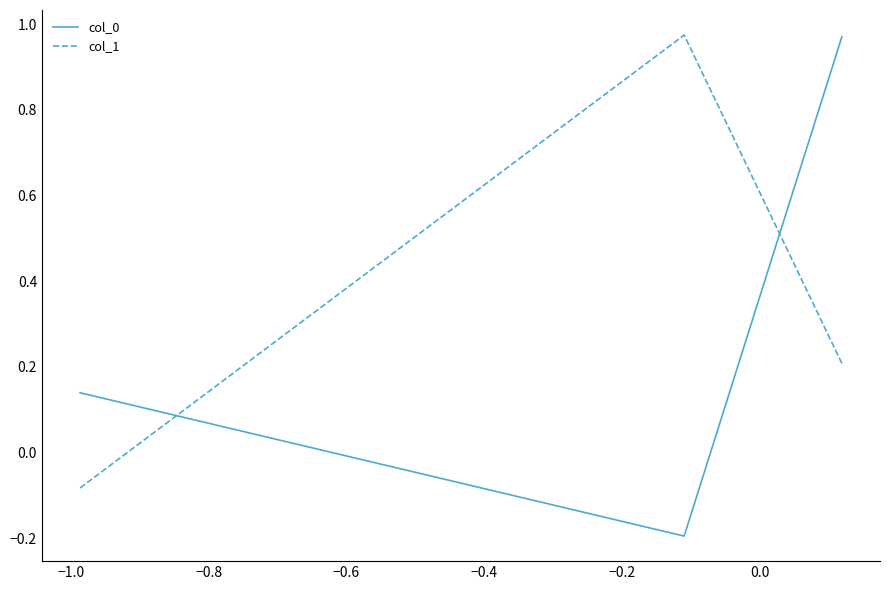

Which series has the largest total across all categories?

col_1